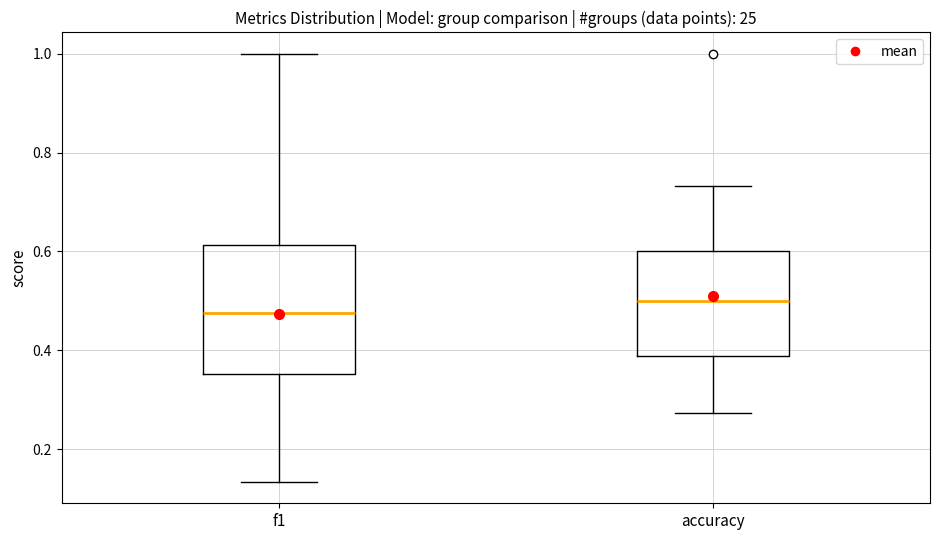

Which box has the highest median line?

accuracy